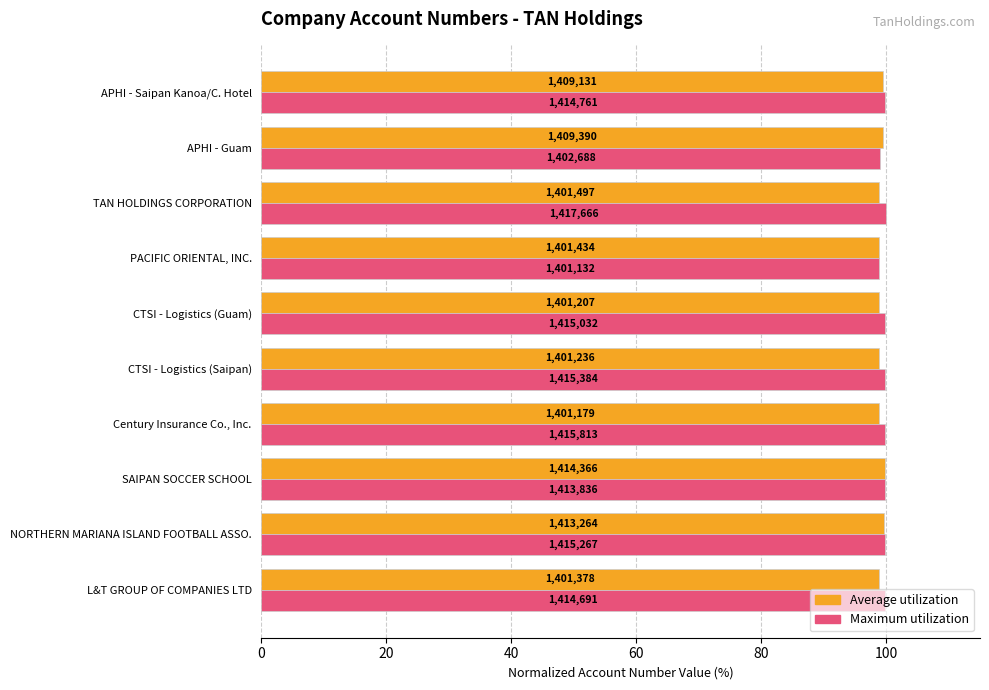

What are all the series names shown in the legend?

Average utilization, Maximum utilization